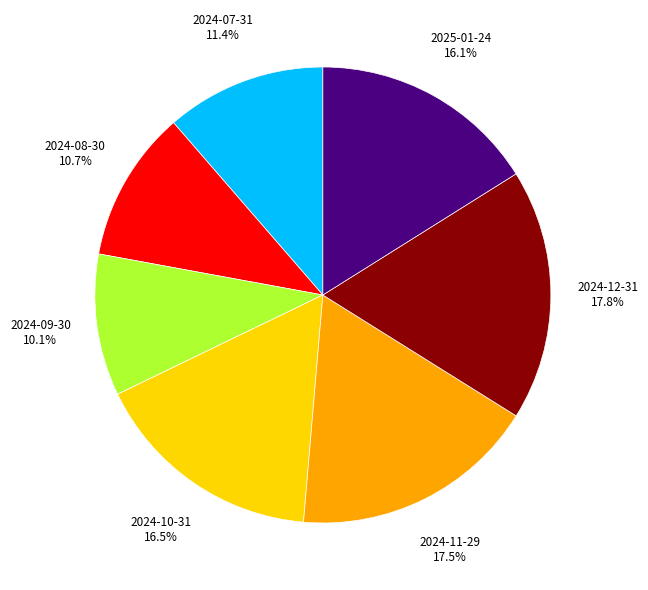

Is there any slice that represents more than half of the pie?

No